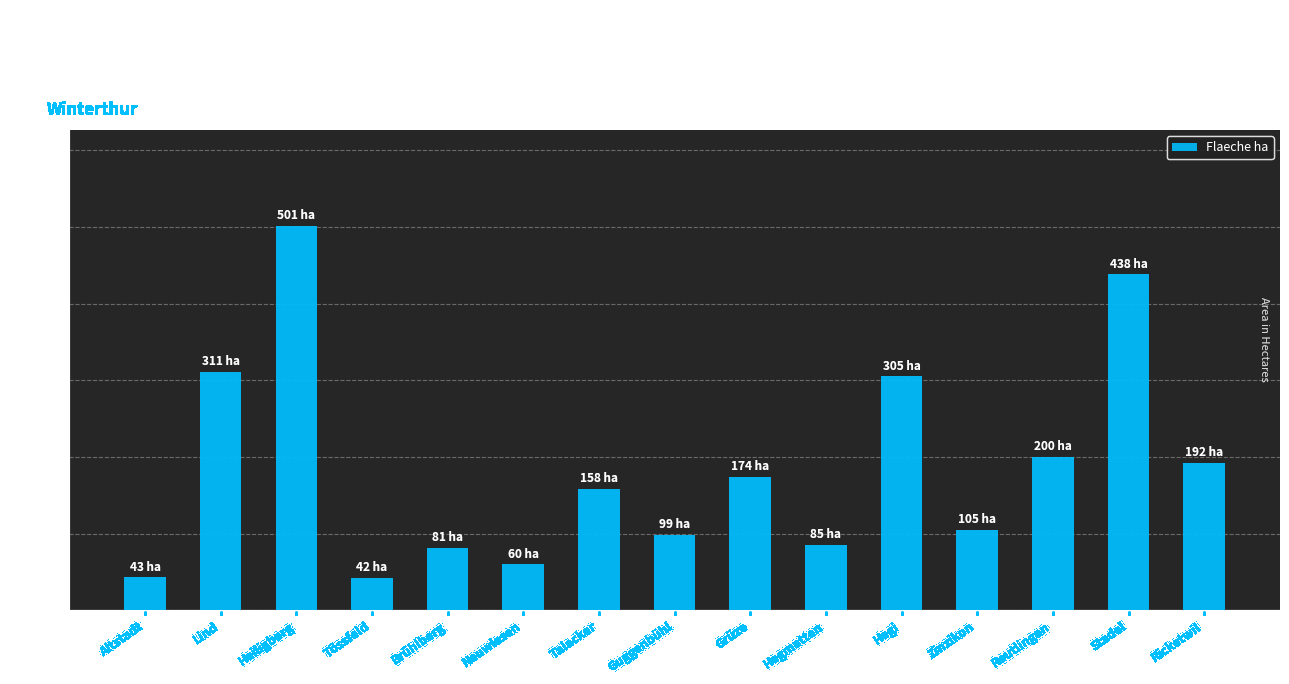

What is the difference between the maximum and second lowest values?

458